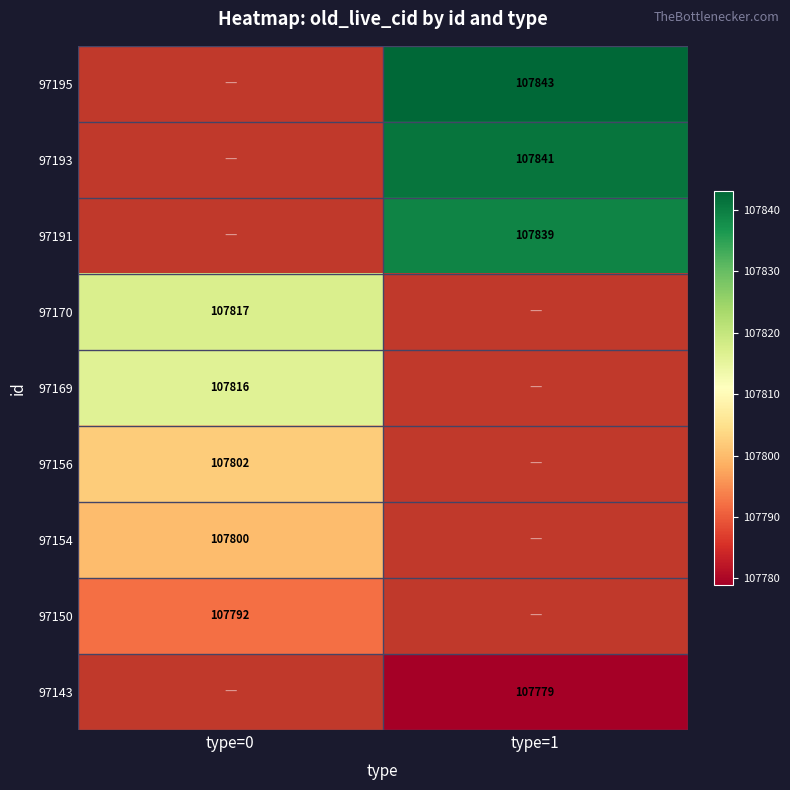

Is it true that 97195 equals 31368 at type=1?

False